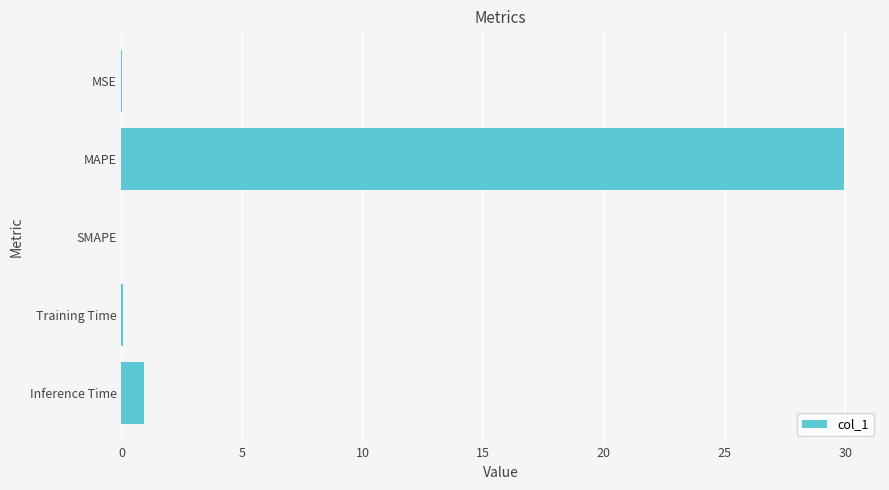

Where is the data nearest to the value 14?

Inference Time